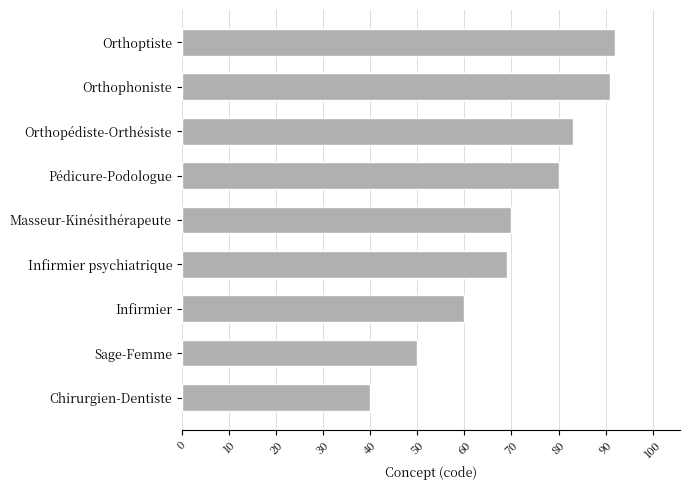

Where is the data nearest to the value 66?

Infirmier psychiatrique